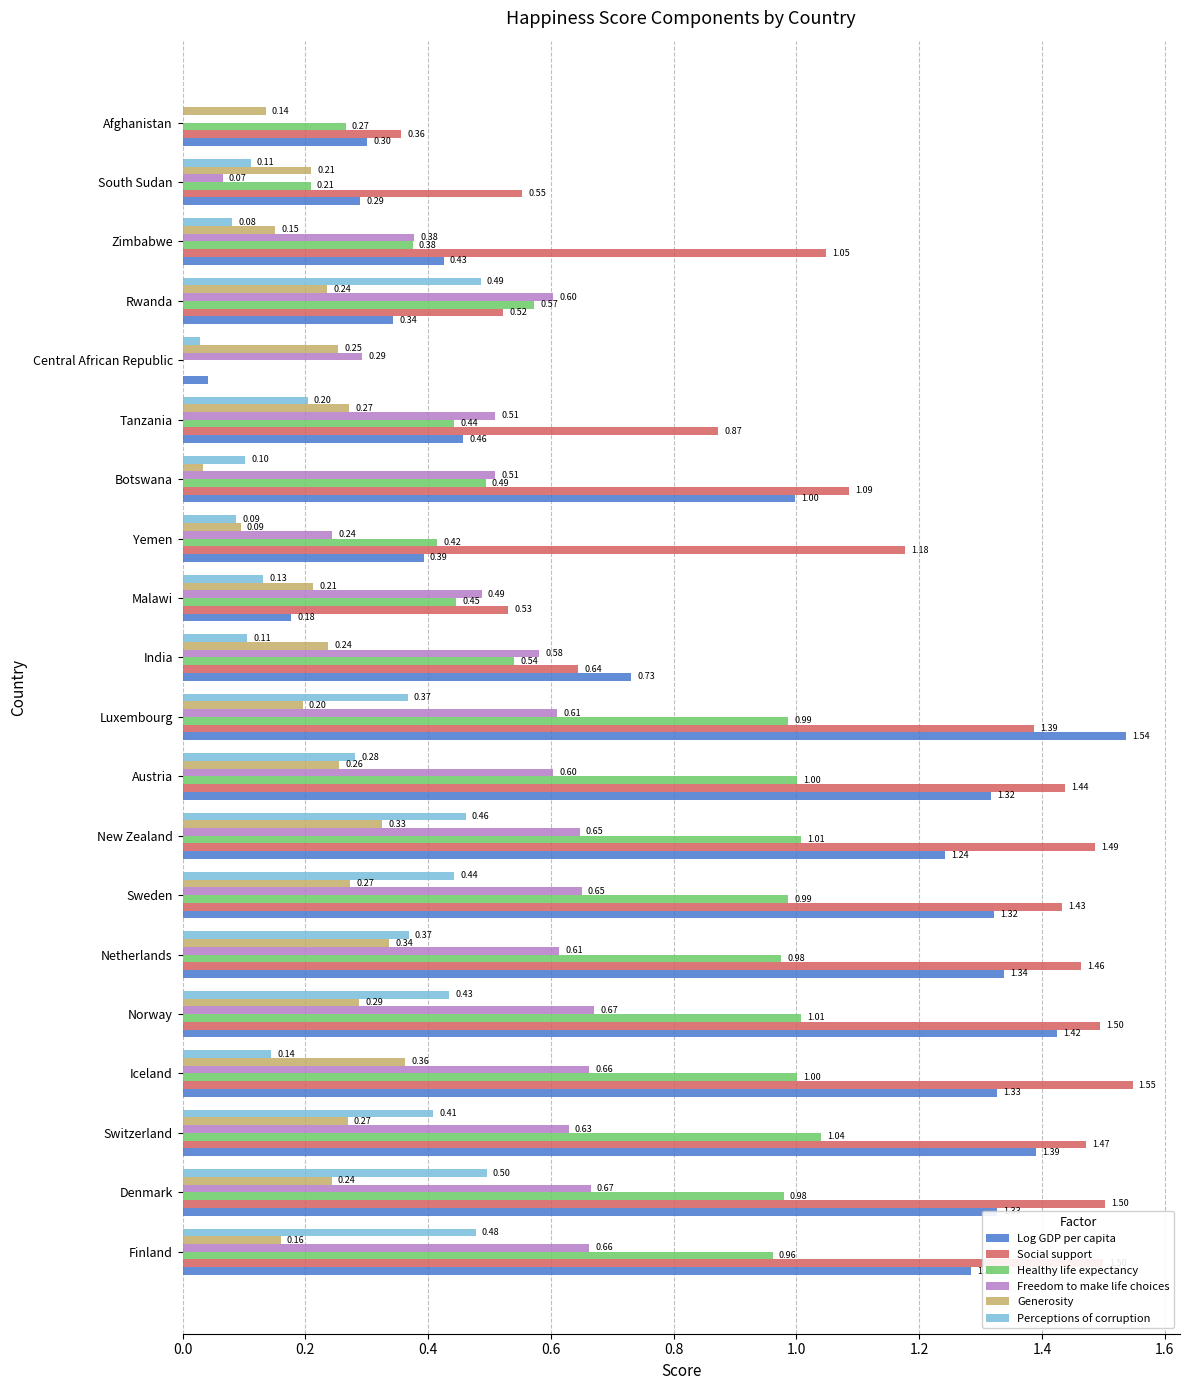

At which category is the sum across all series the highest?

Norway